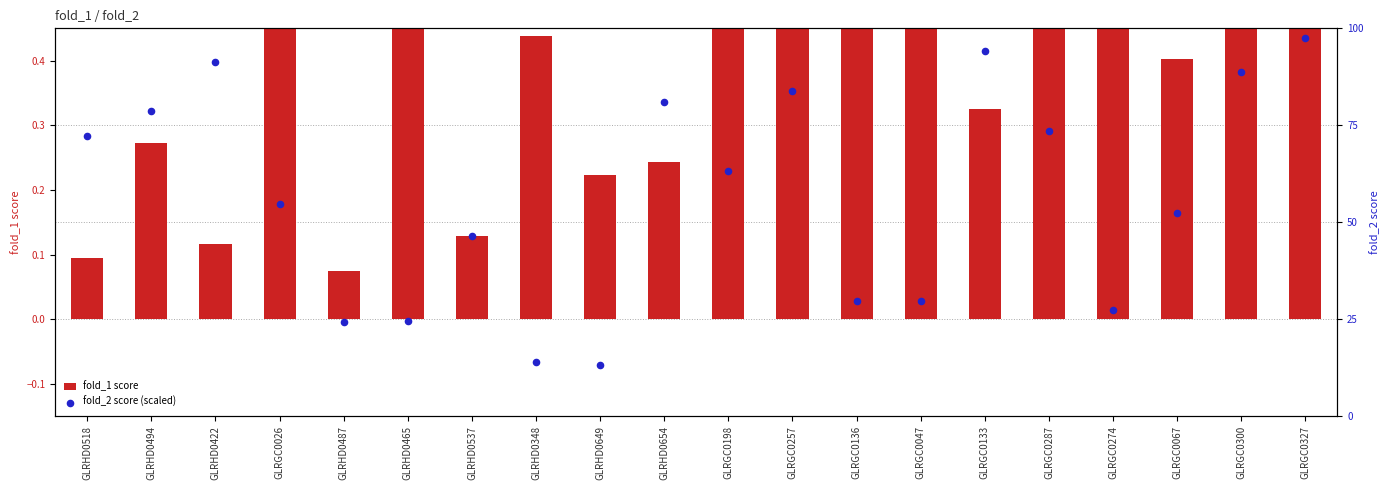

Which series has the widest spread of Y values?

fold_2 score (scaled)